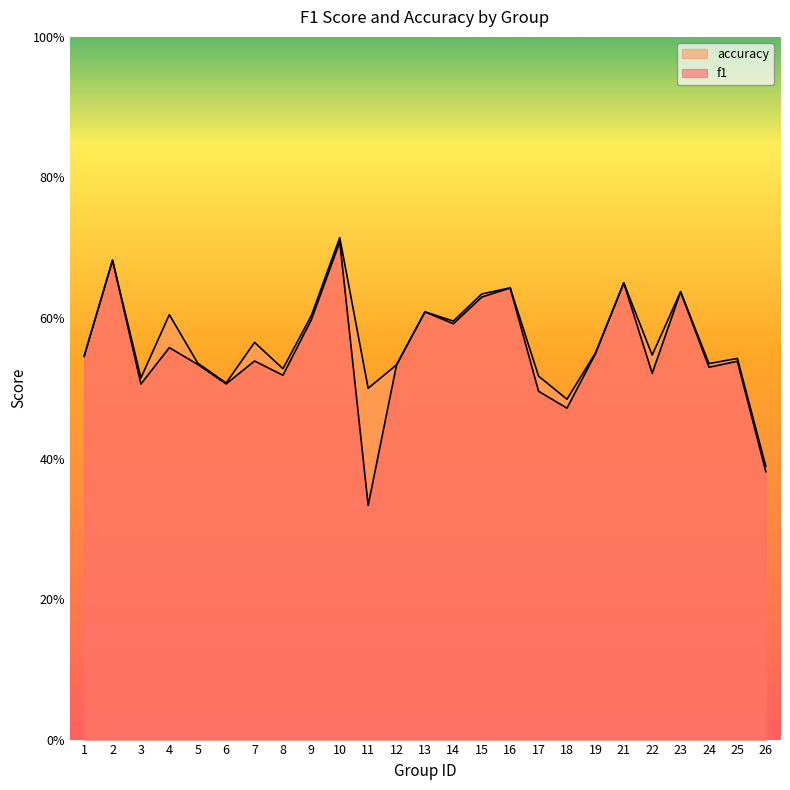

True or false: accuracy has more than 2 points higher than both neighbors.

True